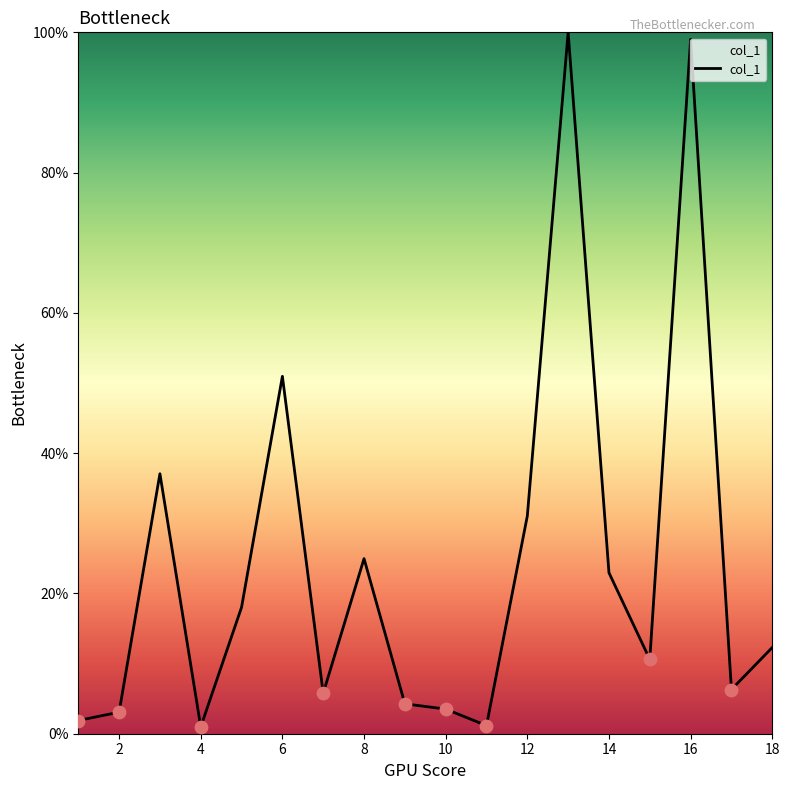

What is the greatest value displayed?

100.0